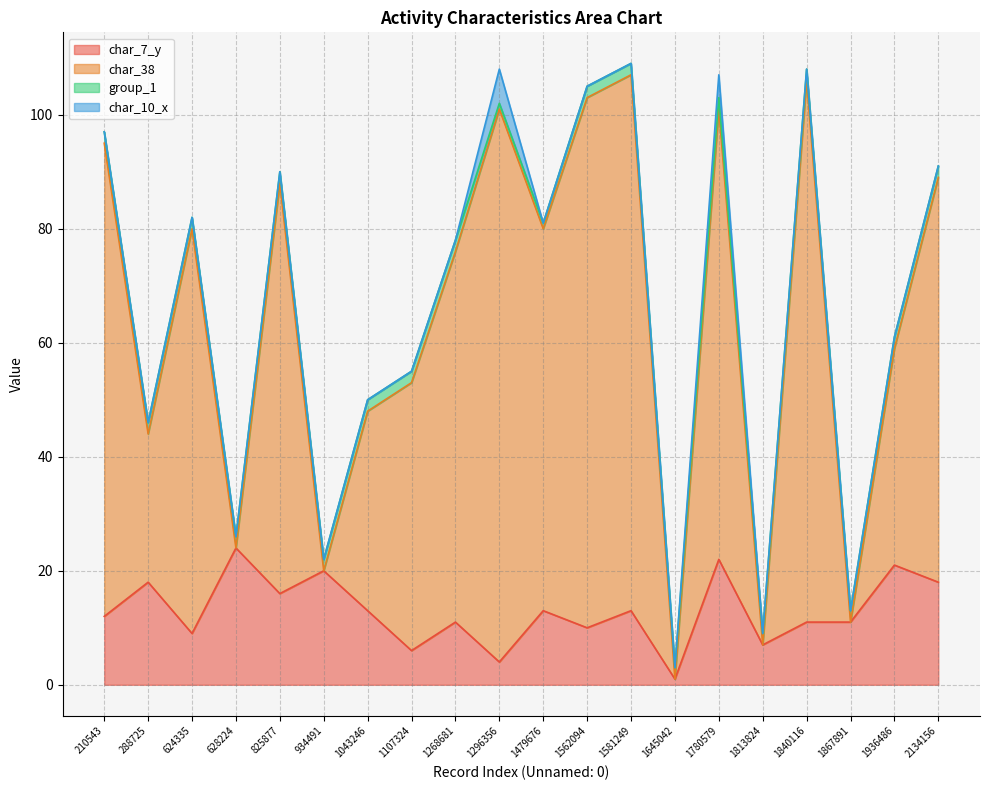

True or false: char_7_y has a value of 16 at 1867891.

False